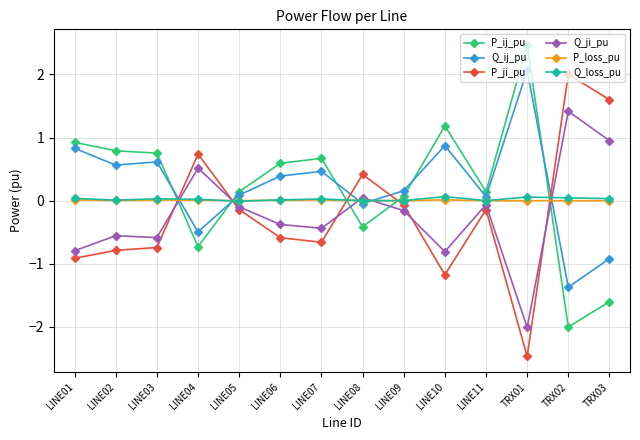

Which label corresponds to the largest value in the chart?

TRX01